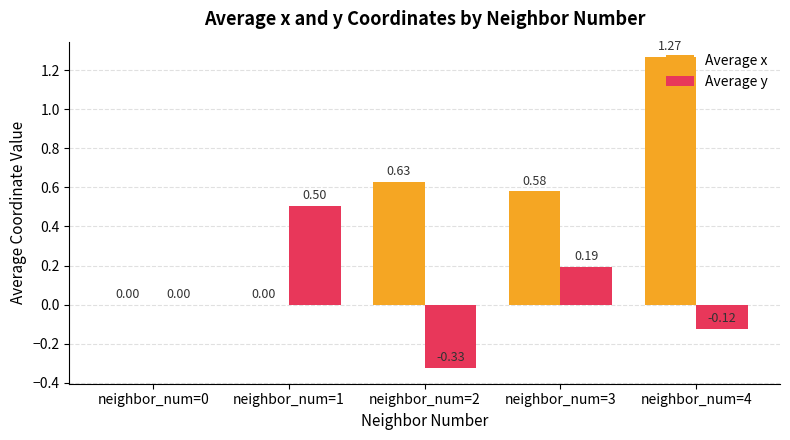

Between neighbor_num=3 and neighbor_num=4, which series saw the biggest shift?

Average x